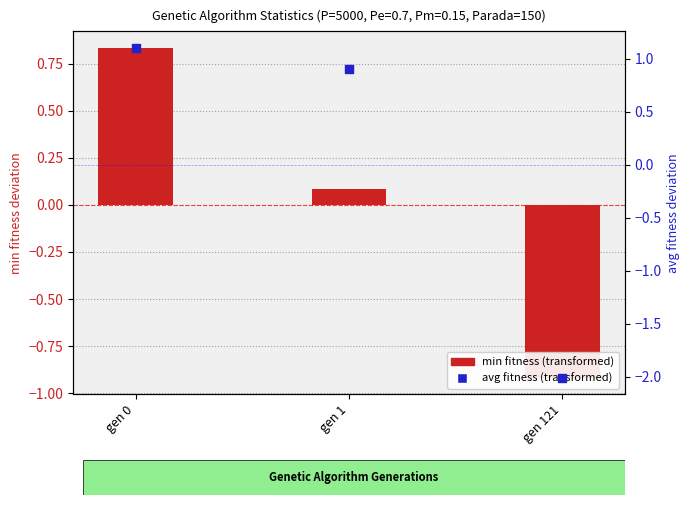

What is the total value across all series at gen 121?

-2.9